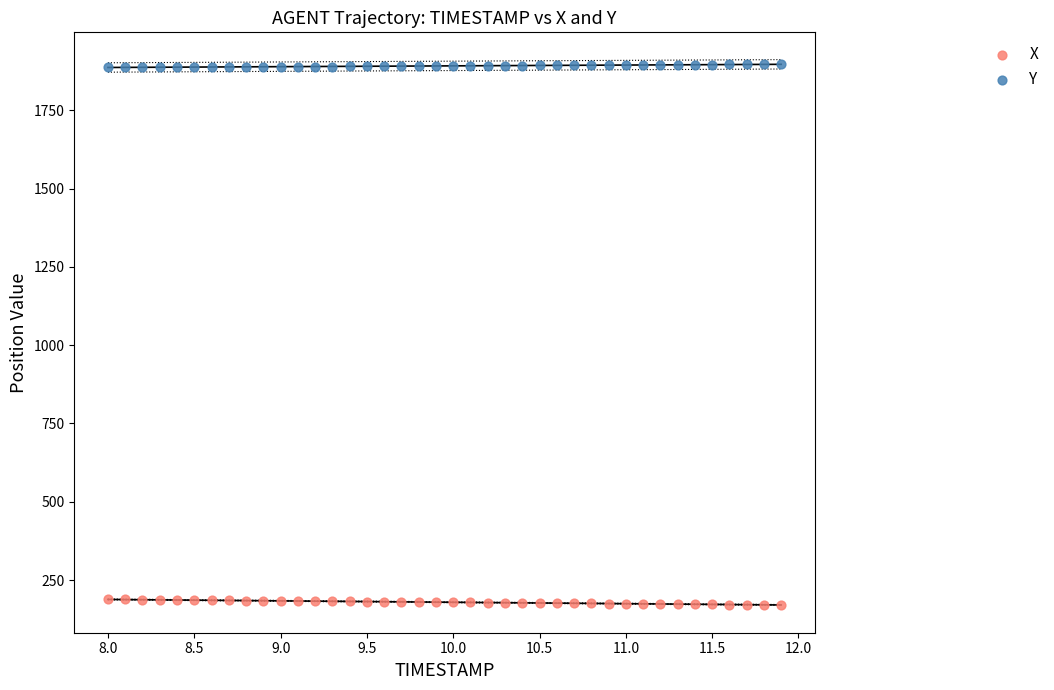

Which series reaches the minimum Y coordinate?

X